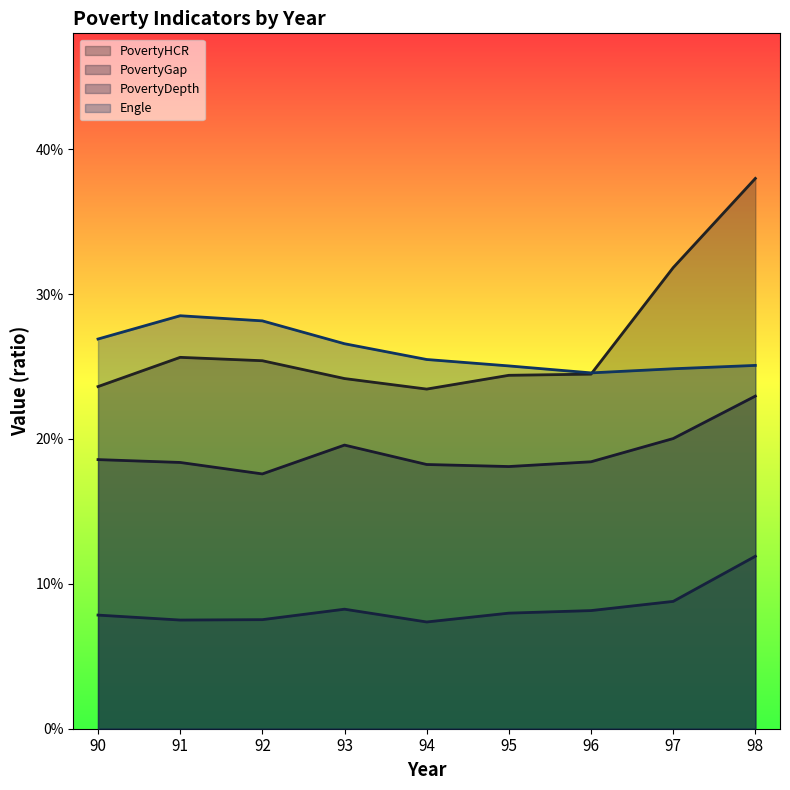

Does the chart have visible grid lines?

No